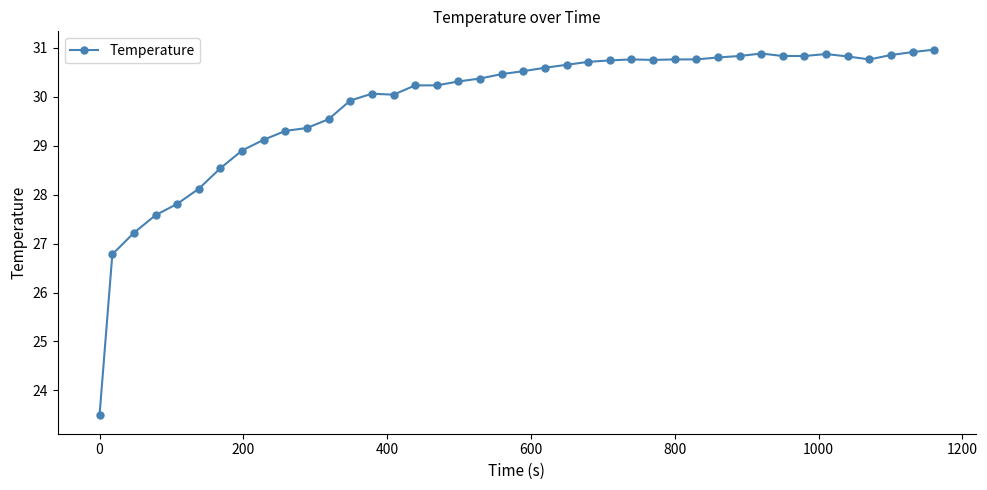

What is the difference between the second highest and second lowest values?

4.1